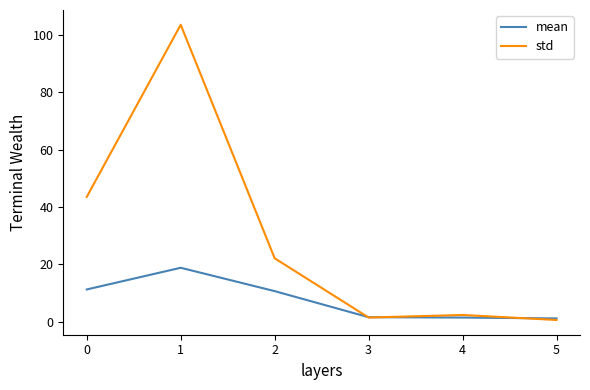

Does the chart display data point markers on the line(s)?

No